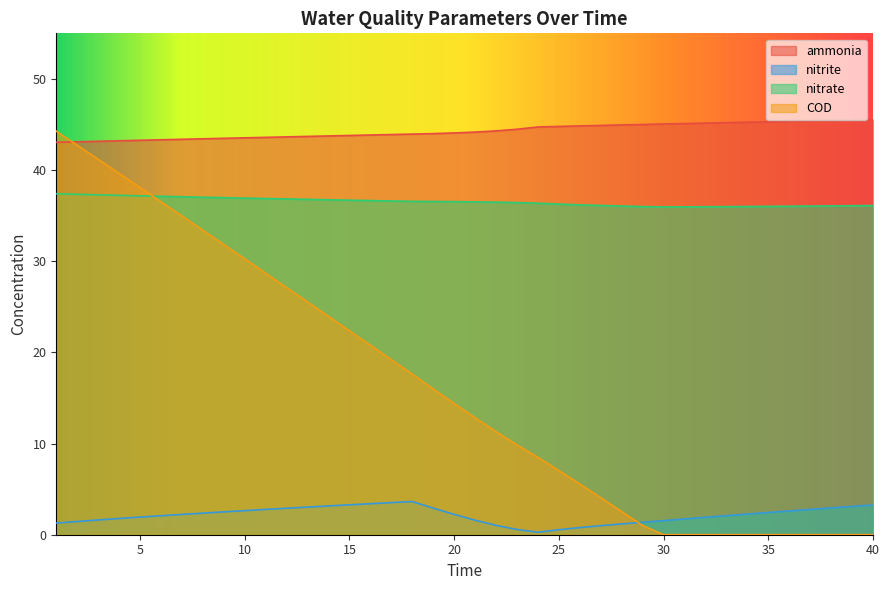

Where does the nitrate series first go above 36?

1